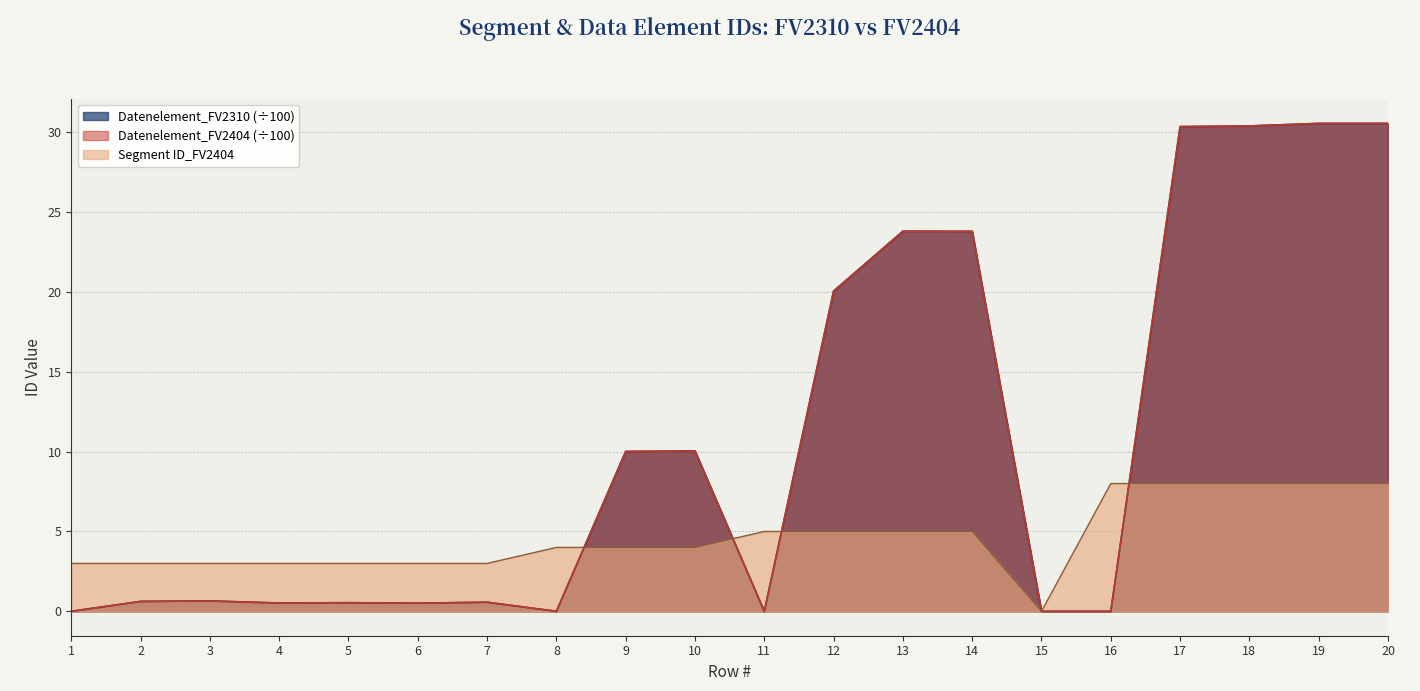

True or false: Datenelement_FV2404 and Datenelement_FV2310 cross at least once.

False